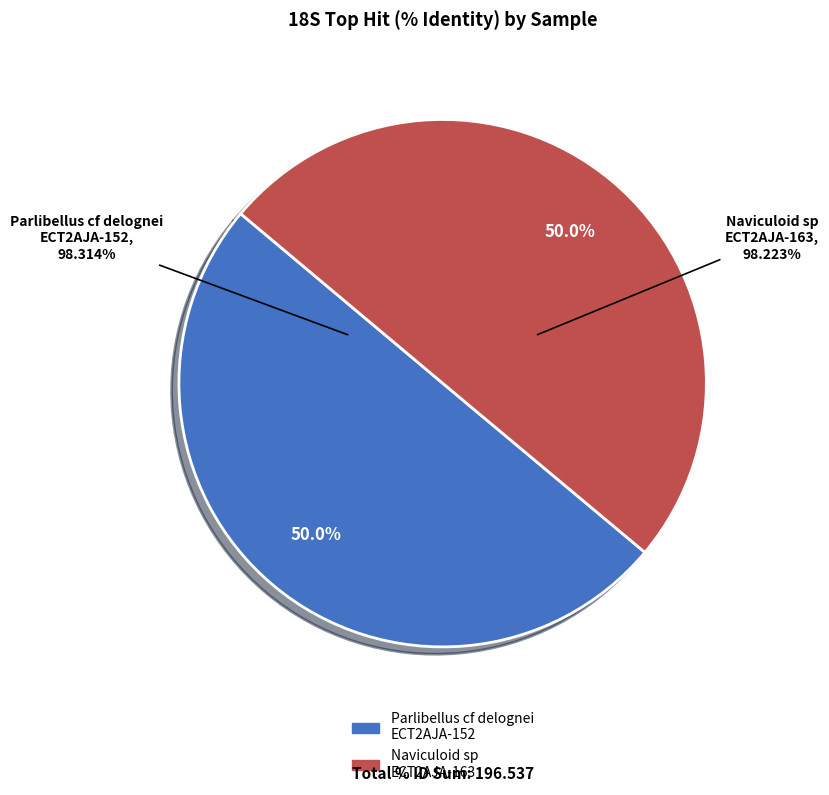

Rank the categories by value from highest to lowest.

Parlibellus_cf_delognei__ECT2AJA-152_L165, Naviculoid_ECT2AJA-163_L210